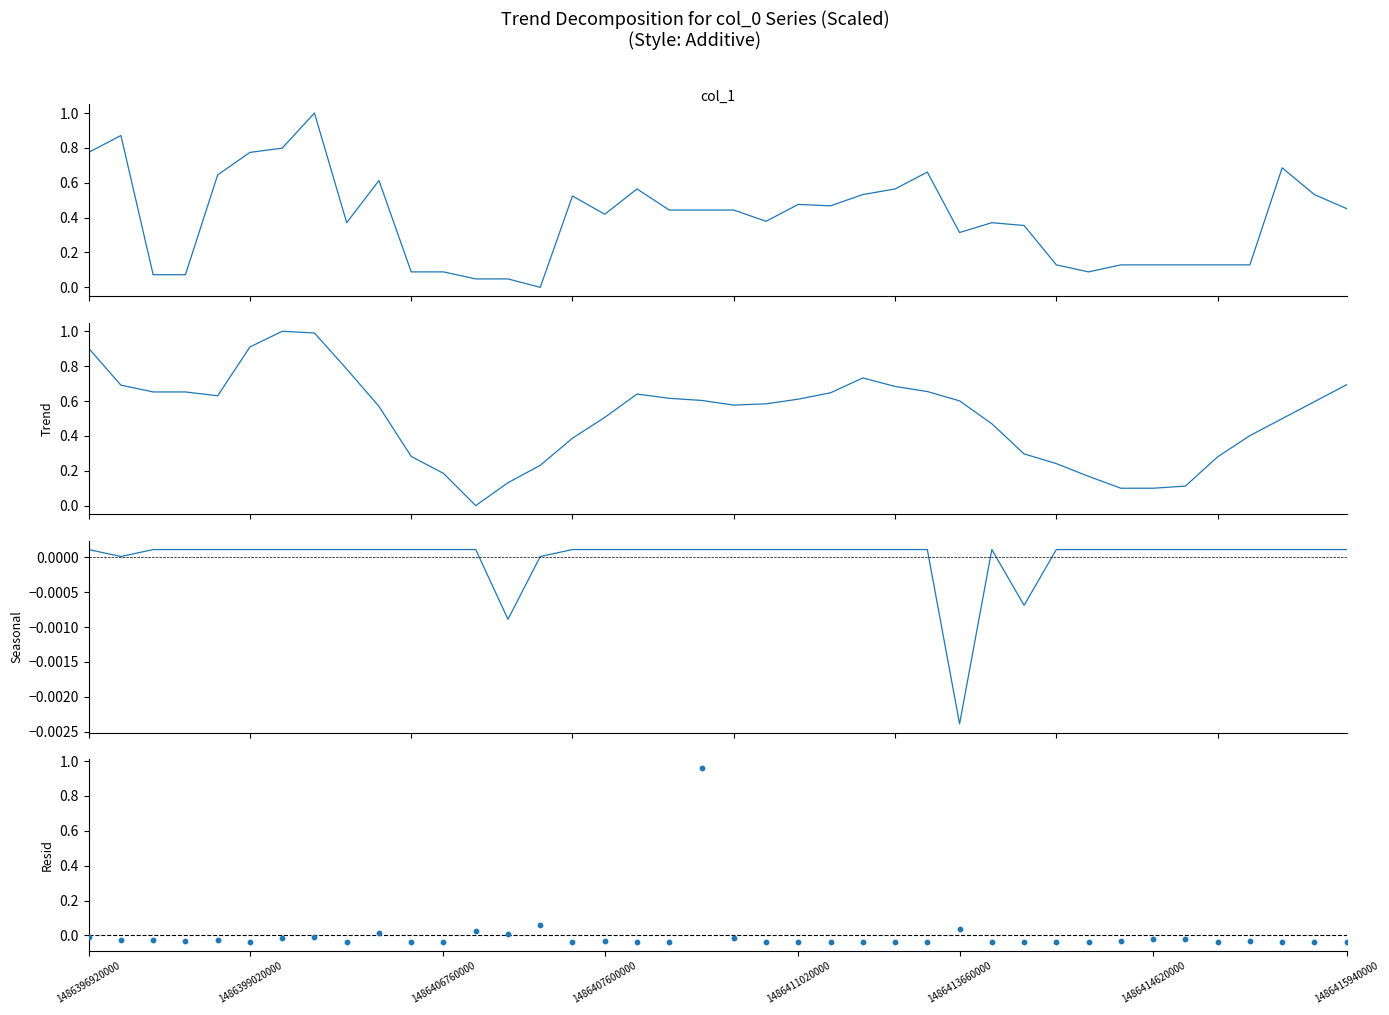

At how many categories does at least one series exceed 0?

40